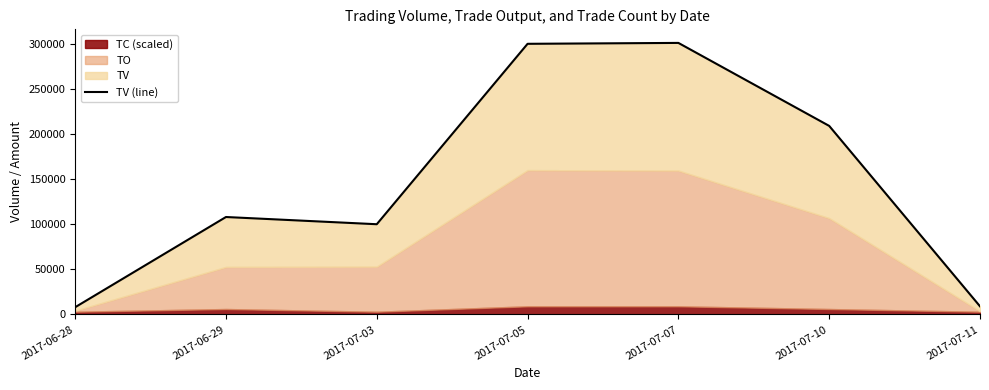

Reading left to right, transcribe all the data shown in this chart.

2017-06-28=8000	2017-06-29=108000	2017-07-03=100000	2017-07-05=300000	2017-07-07=301000	2017-07-10=209000	2017-07-11=9000